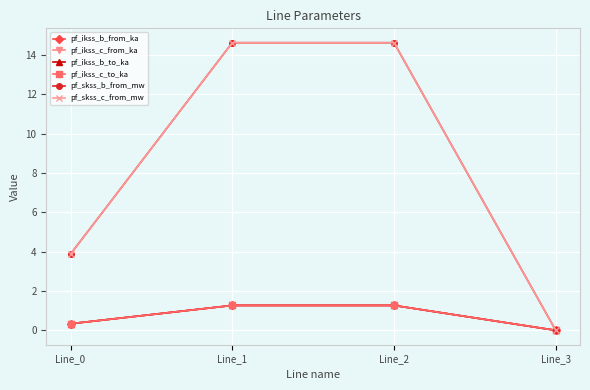

Is this an area chart (filled region under the line)?

No